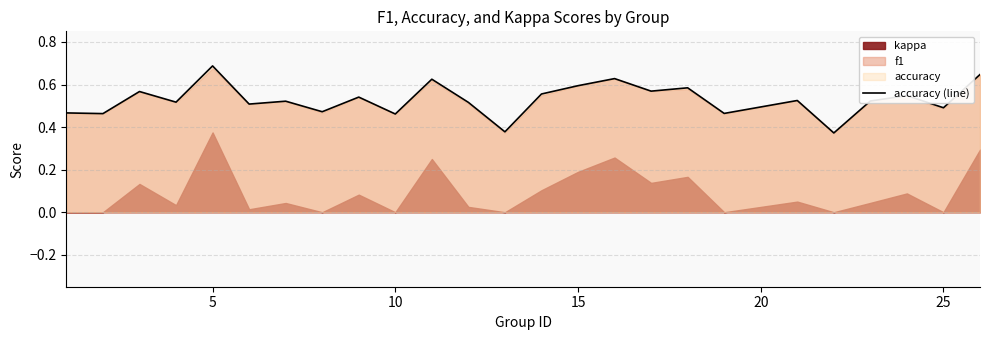

What is the value of the 24th point from the left?

0.5